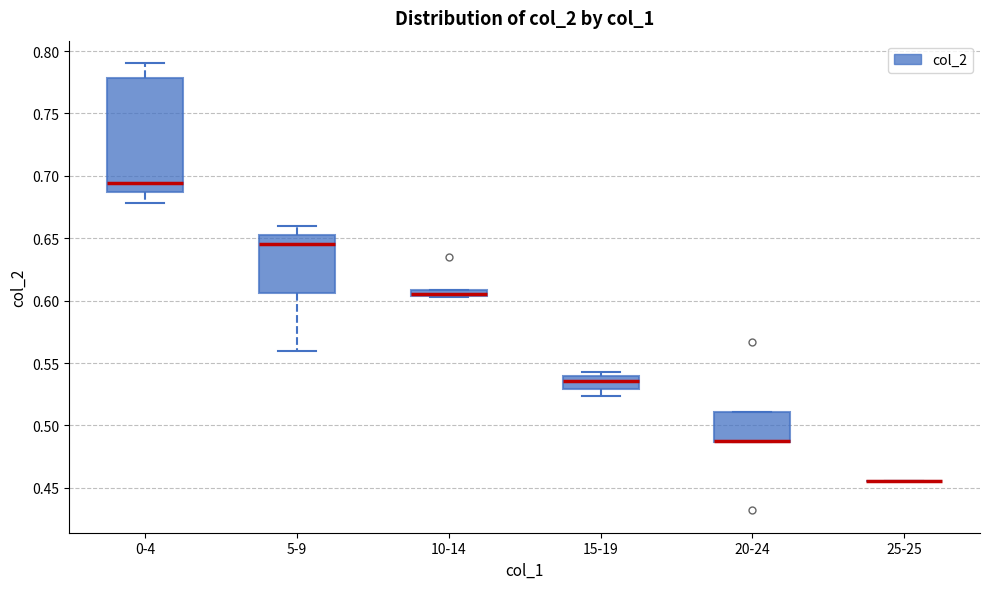

Comparing the boxes themselves (not the whiskers), which one is the tallest?

0-4